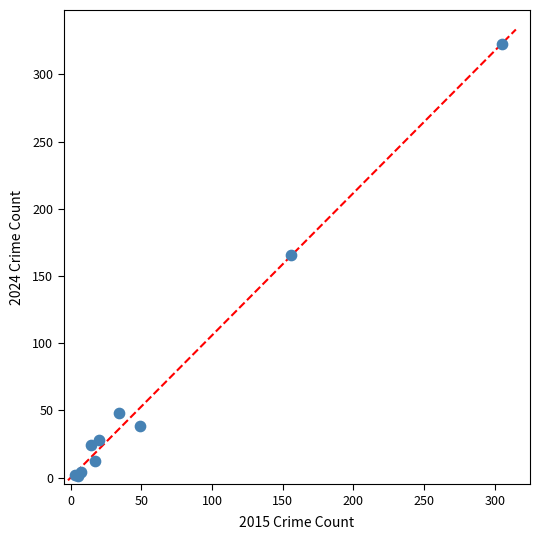

What Y value in the scatter plot is closest to 162?

166